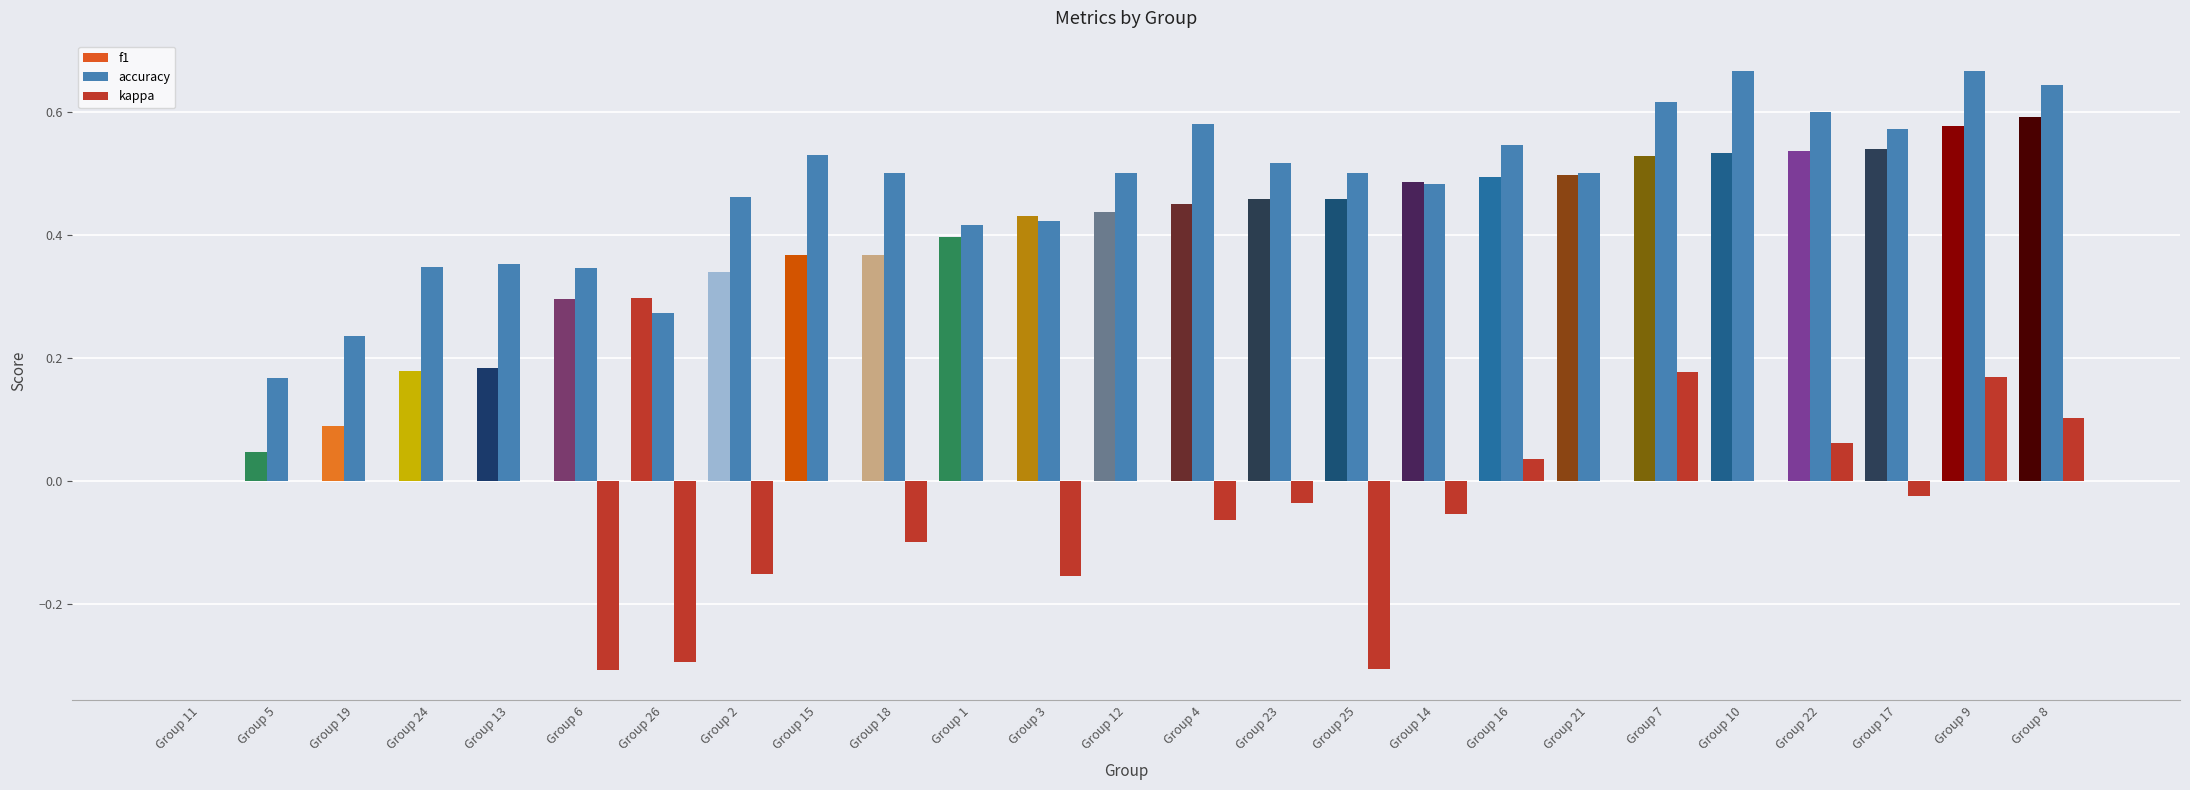

Which series changed the most between Group 24 and Group 26?

kappa